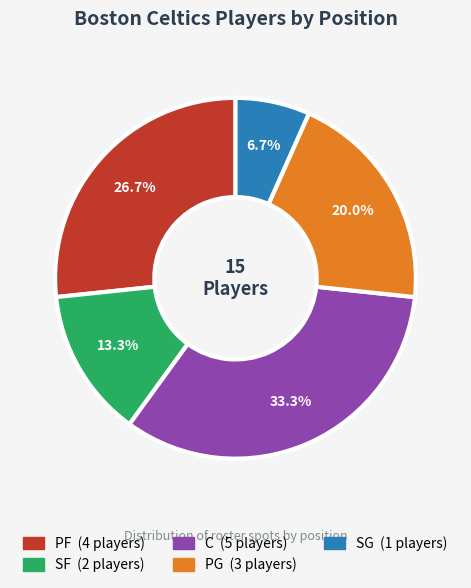

To the nearest percent, what is the combined percentage of SF and PF?

40%